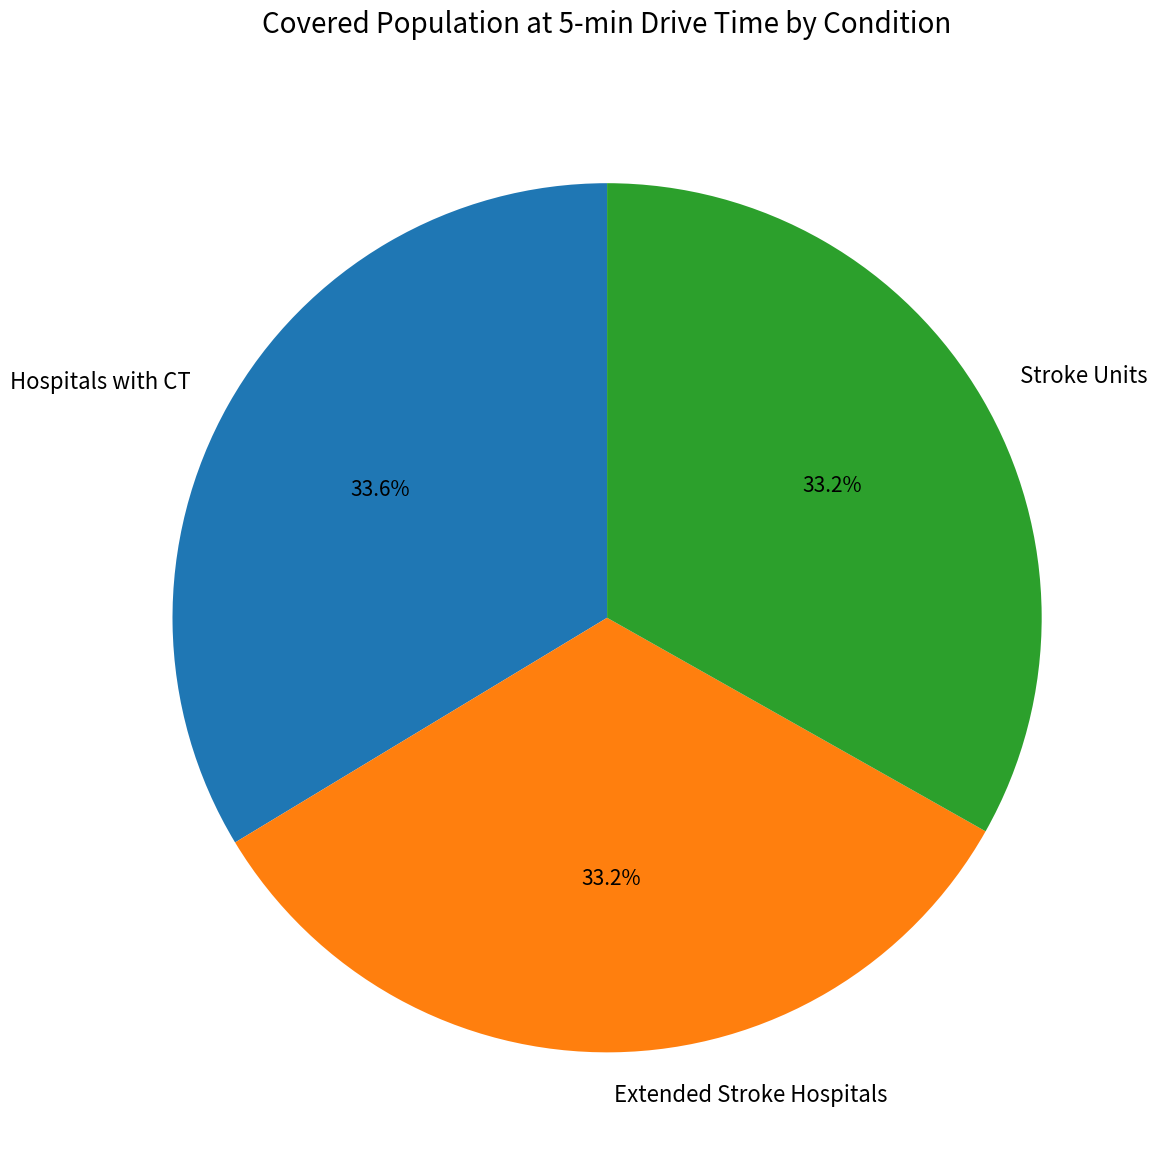

To the nearest percent, what is the average slice percentage?

33%